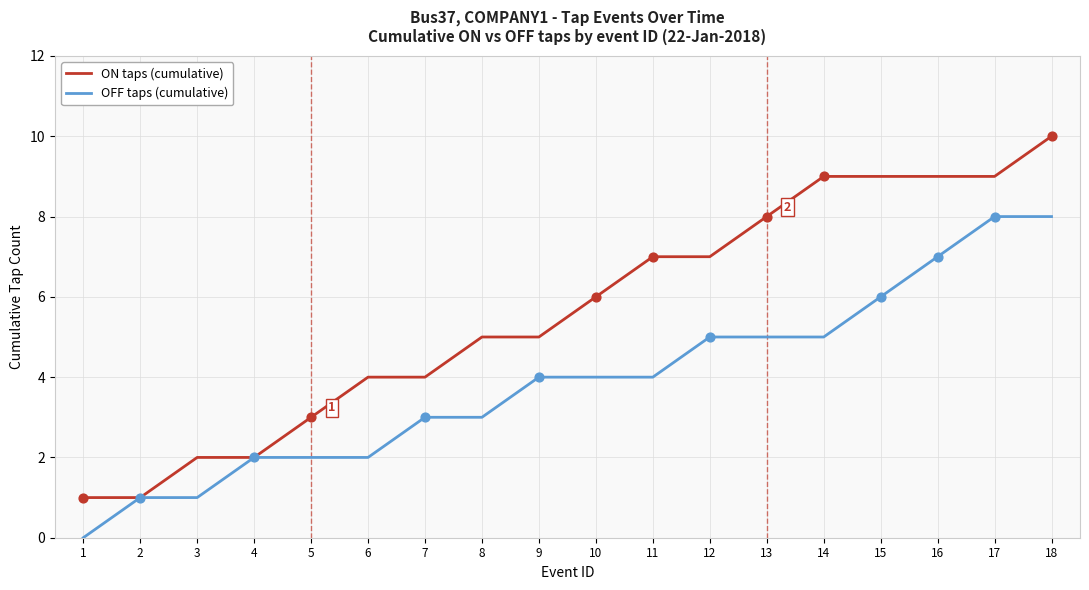

What is the total value across all series at 13?

13